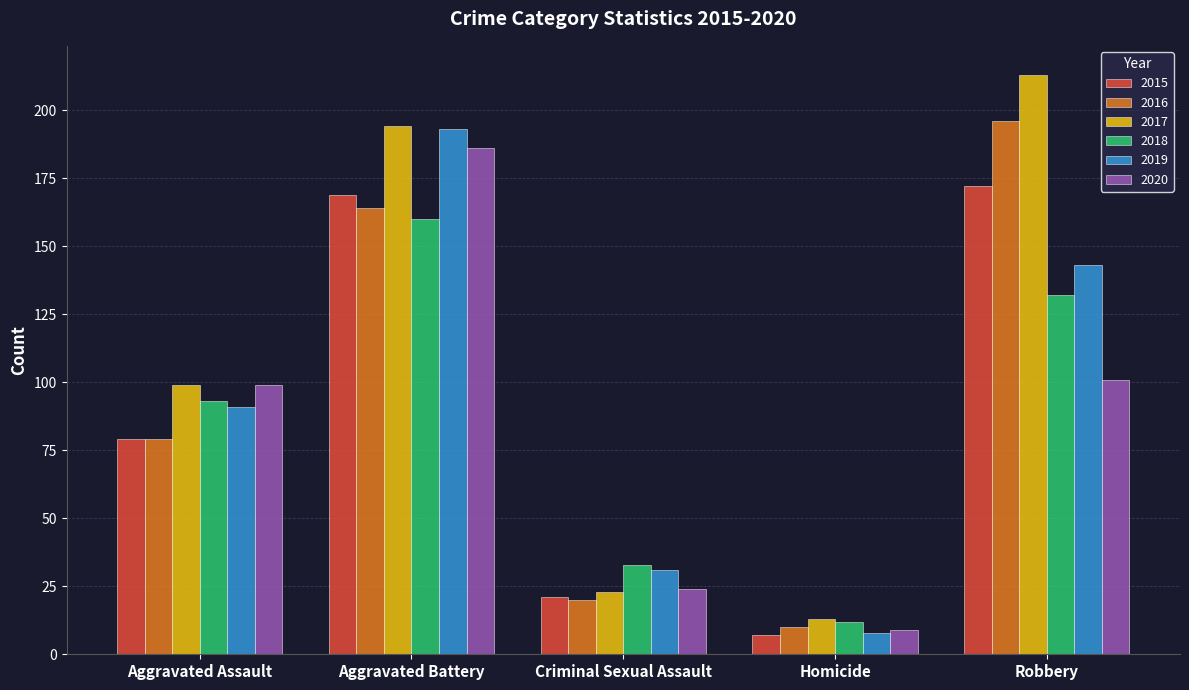

What is the difference between the highest and lowest values at Aggravated Battery?

34